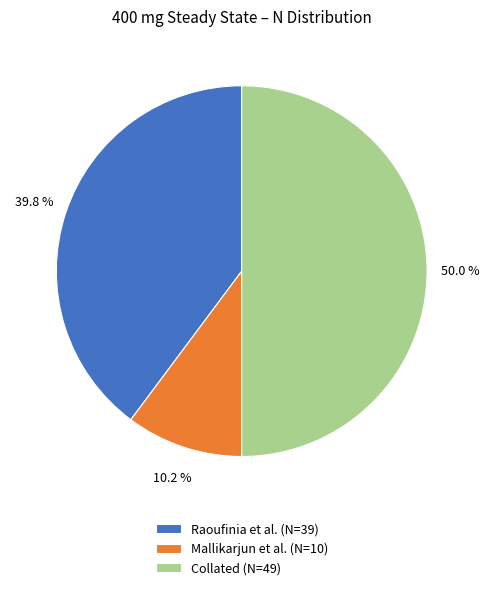

What percentage is NOT represented by Collated?

50.0%